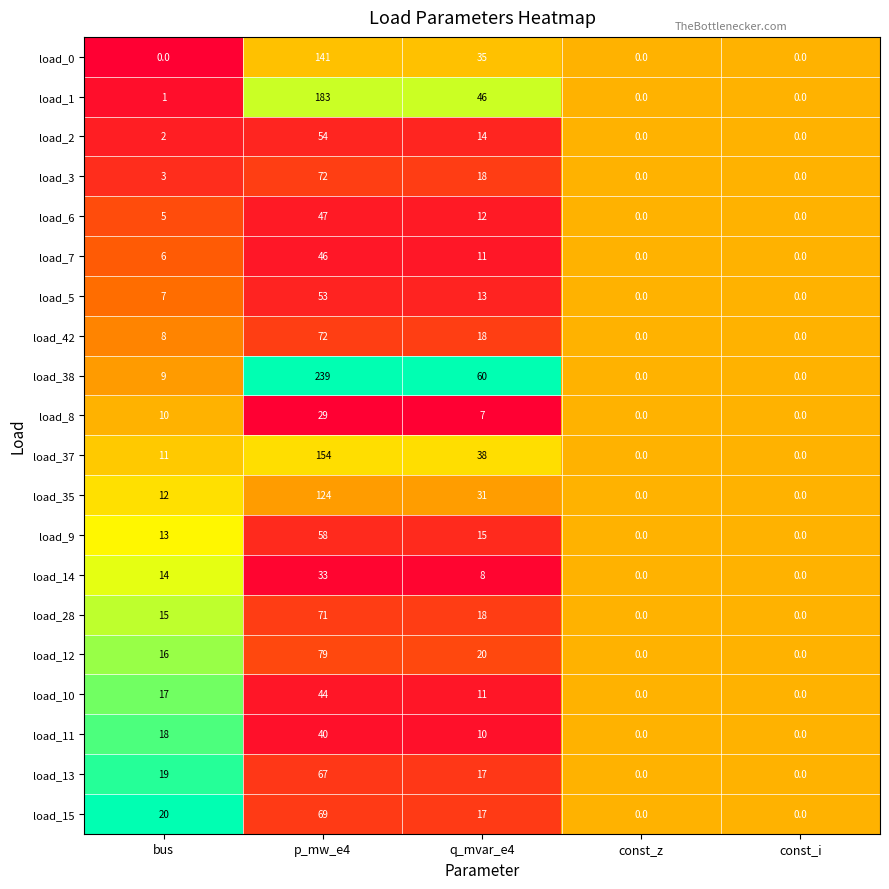

What is the sum of the load_12 values at q_mvar_e4 and const_i?

20